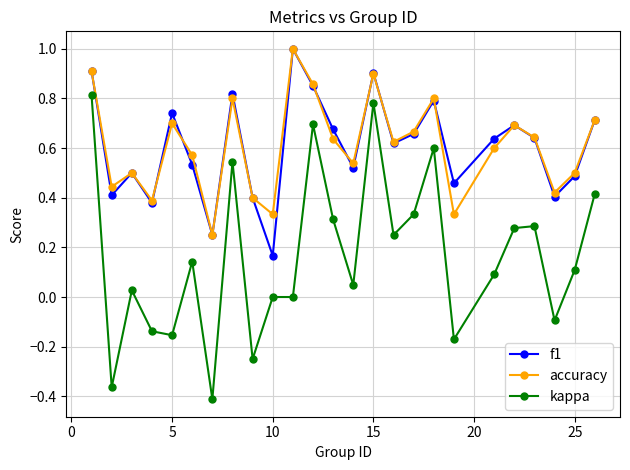

True or false: f1 and kappa intersect in this chart.

False